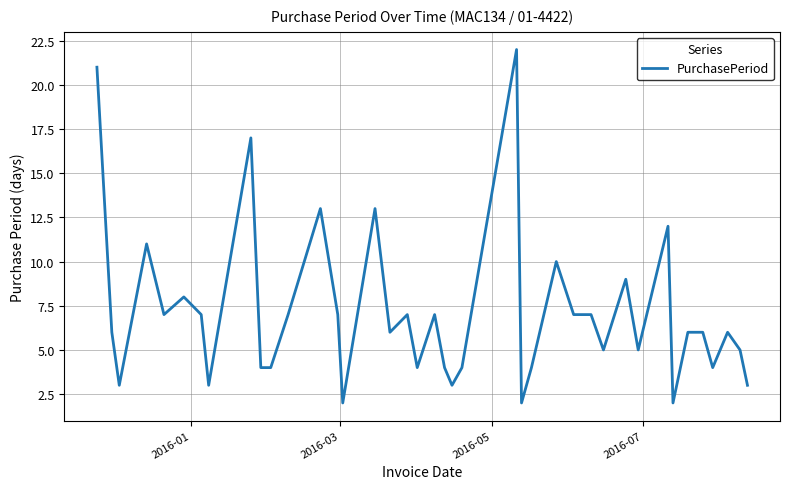

What is the difference between the maximum and minimum values?

20